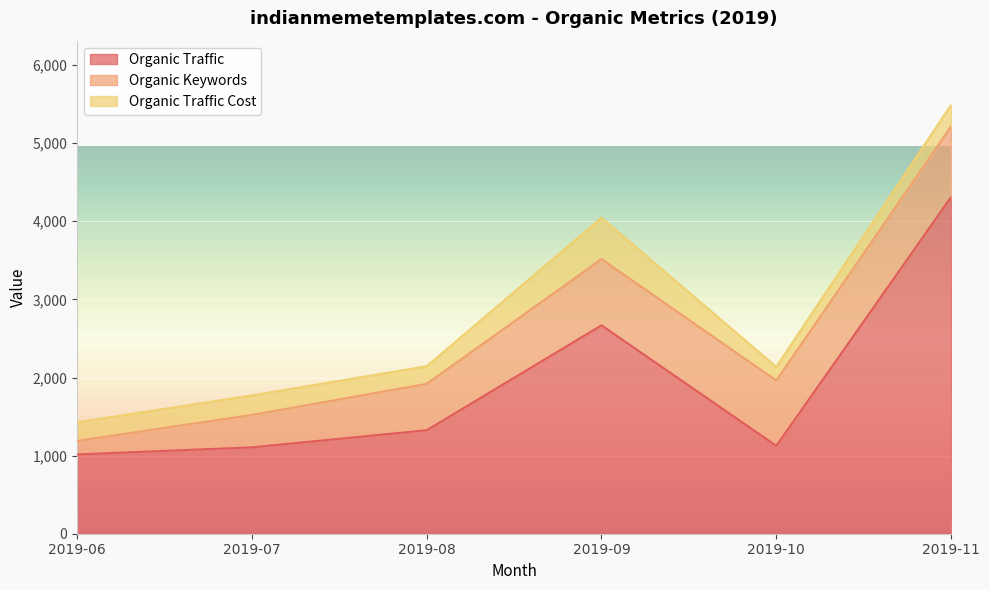

What is the lowest value of the Organic Traffic Cost series?

175